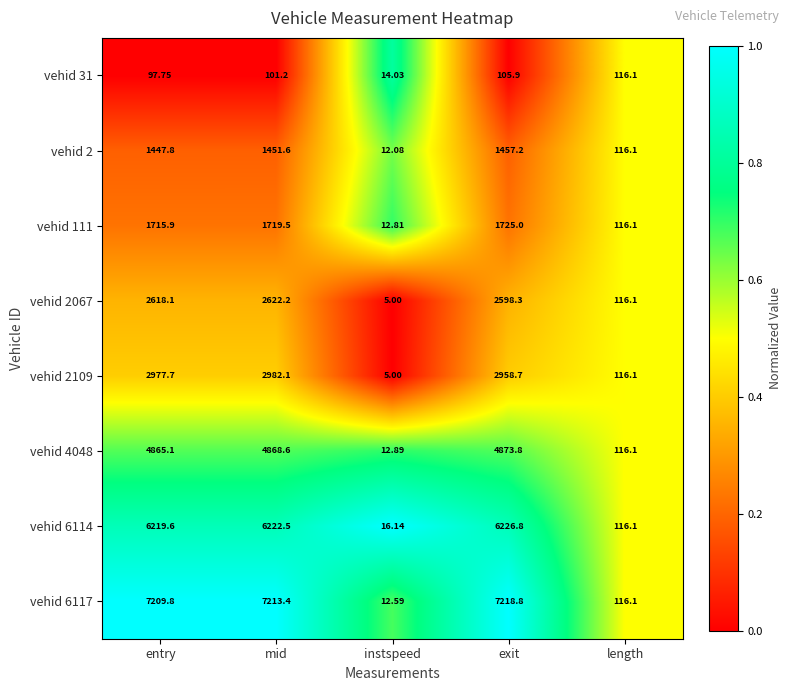

At which category does the chart reach its minimum across all series?

instspeed